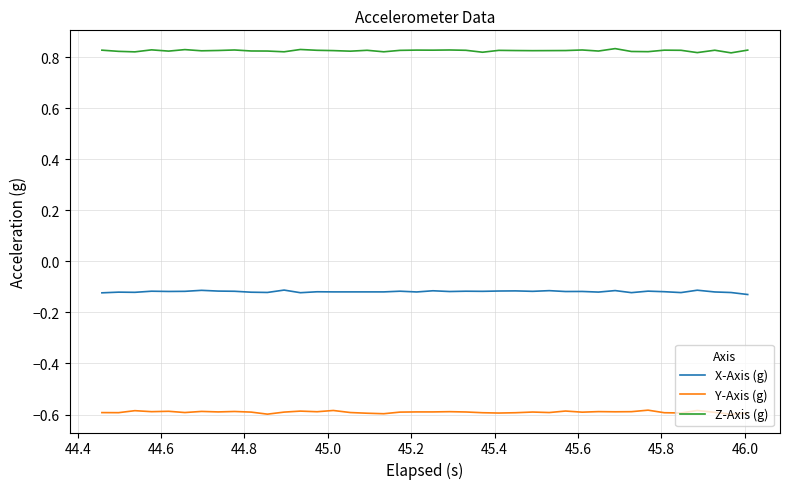

Which series has the largest total across all categories?

Z-Axis (g)